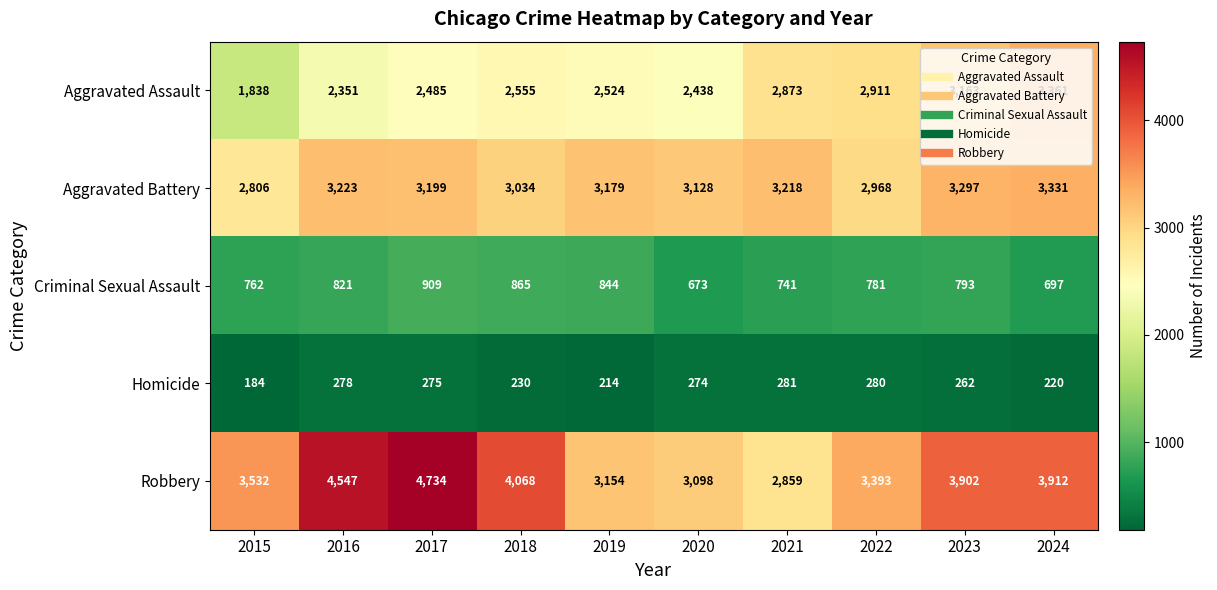

Where does the Homicide series first go above 274?

2016